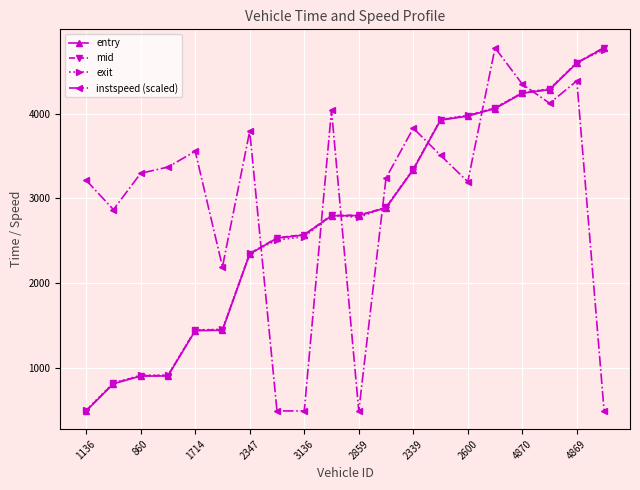

In instspeed (scaled), how many points are higher than both neighbors (excluding endpoints)?

6